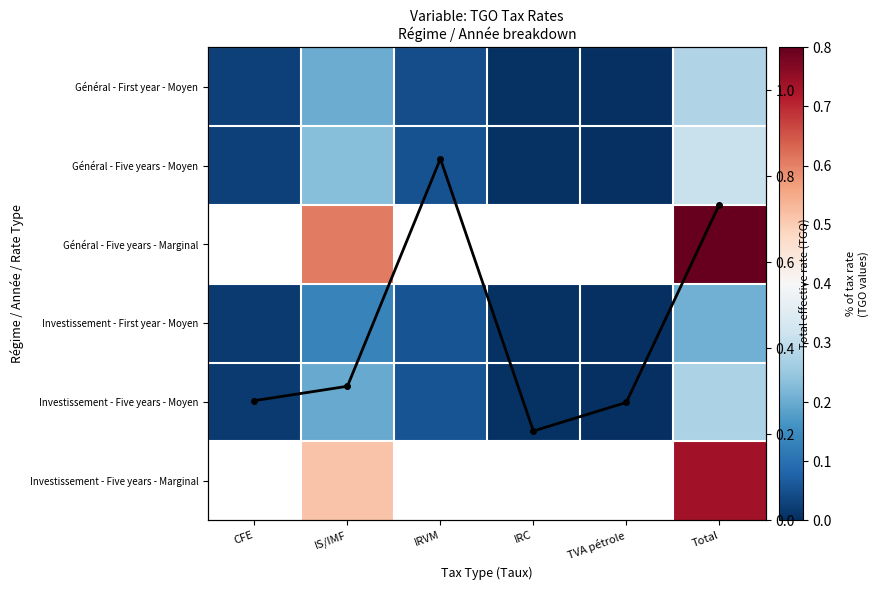

What is the average value of the Investissement - Five years - Moyen series?

0.1